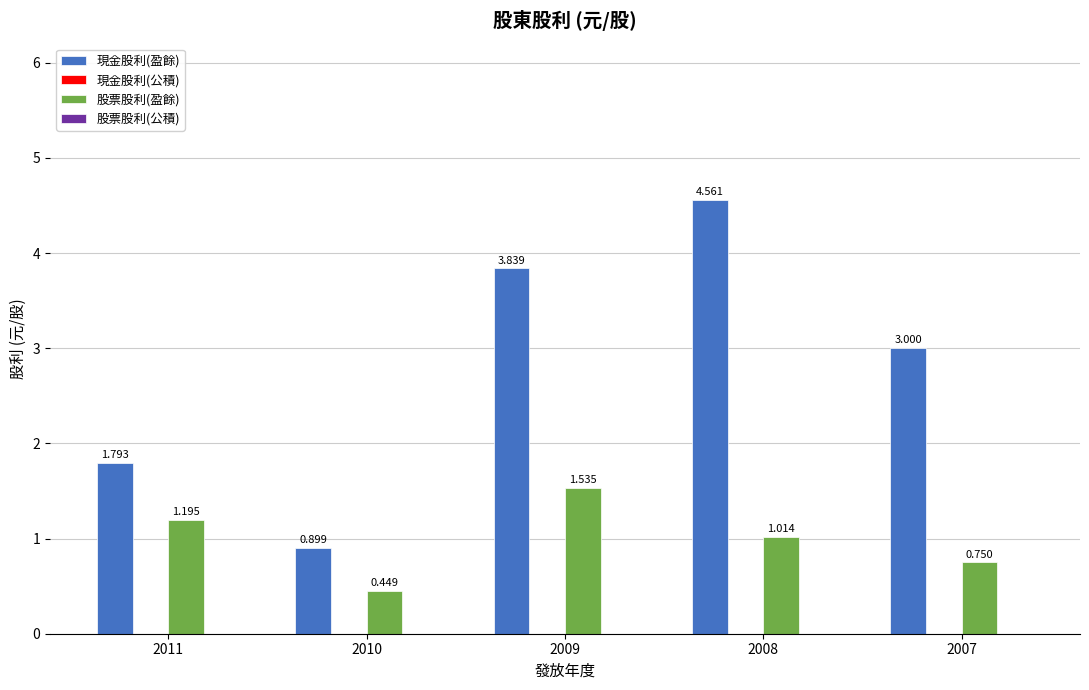

What is the difference between the second highest and minimum values in the 現金股利(盈餘) series?

2.9